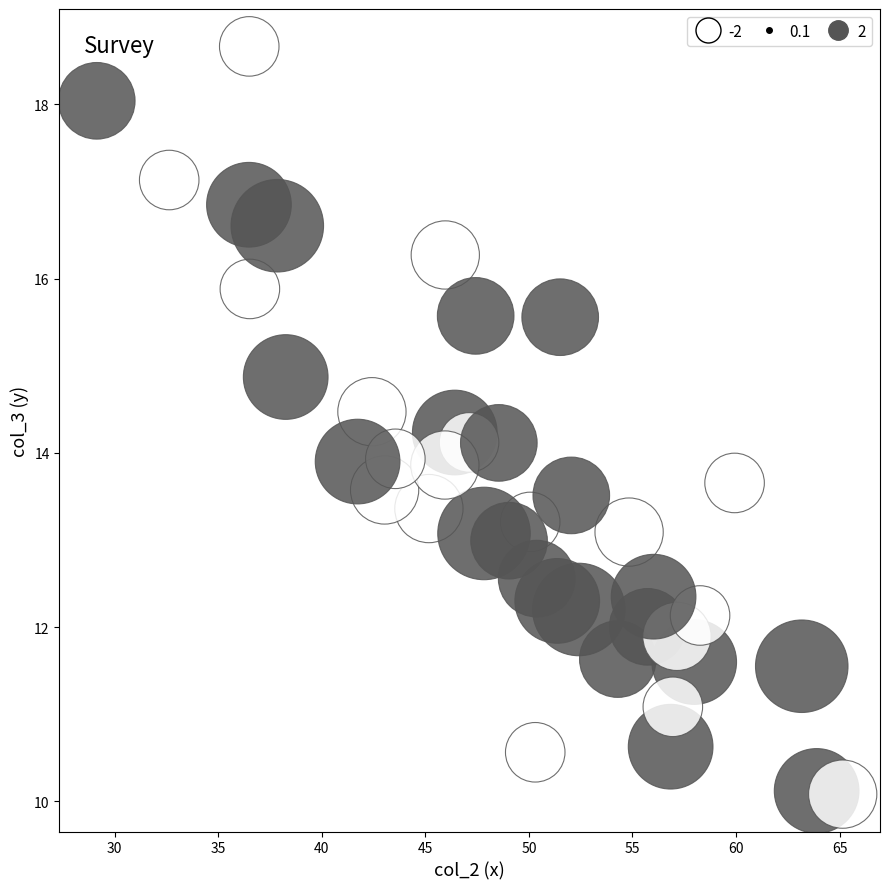

What is the range of X values (max minus min)?

36.0